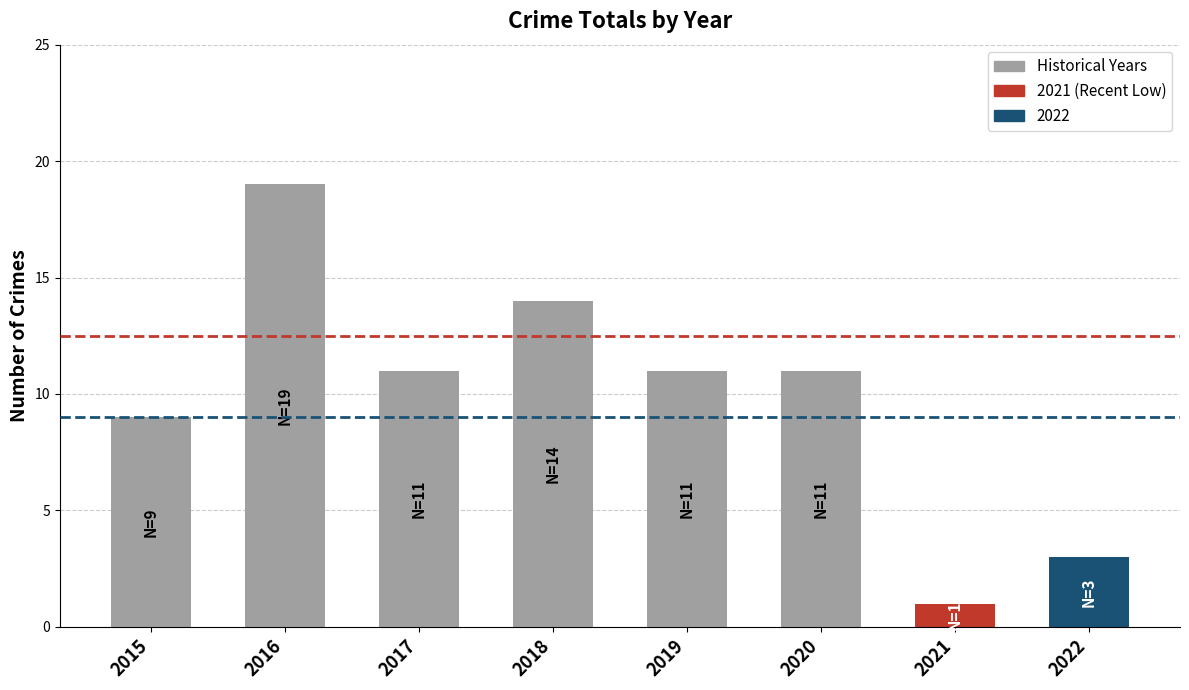

What is the sum of all values?

79